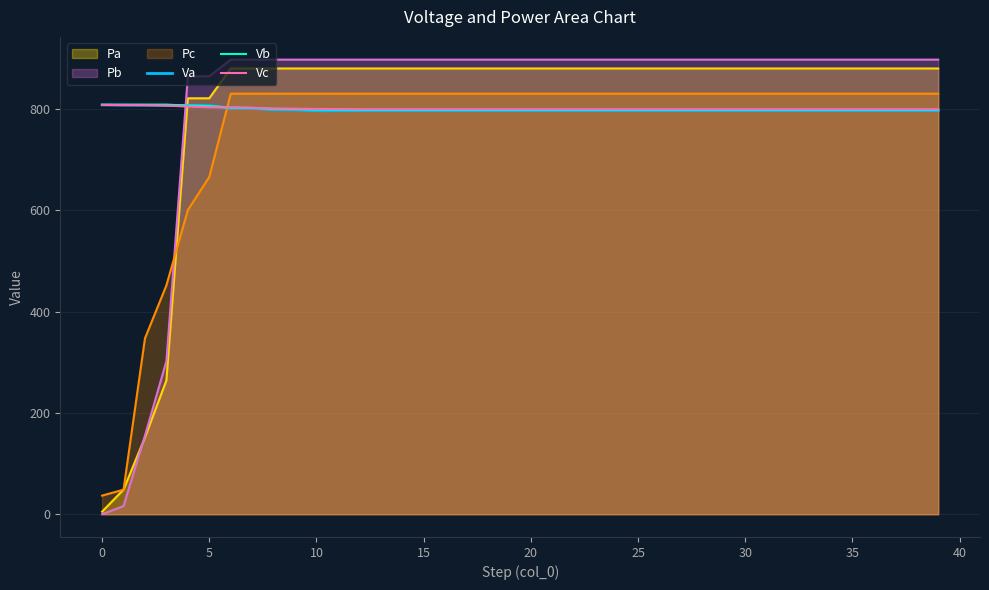

After their last crossing, which series has the higher values: Va or Pc?

Pc